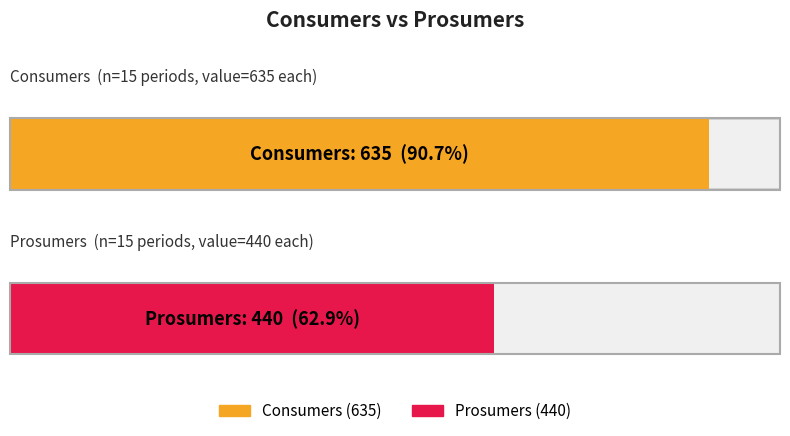

Is the value of Consumers at 3 greater than the value of Prosumers at 5?

Yes